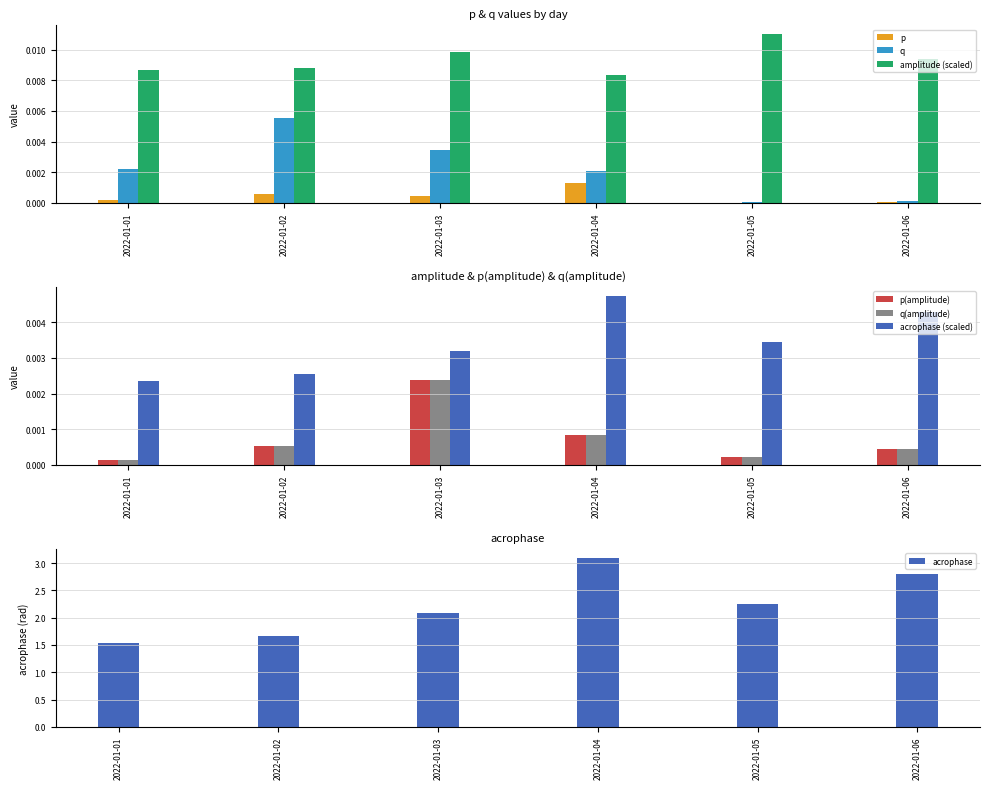

Rank the categories by acrophase value from highest to lowest.

2022-01-04, 2022-01-06, 2022-01-05, 2022-01-03, 2022-01-02, 2022-01-01